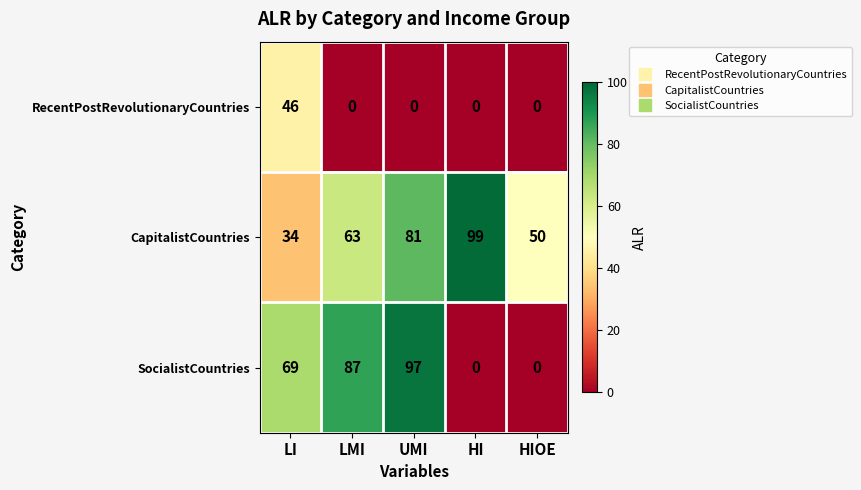

Reading right to left, what are all the values shown in this chart?

RecentPostRevolutionaryCountries: 0	0	0	0	46
CapitalistCountries: 50	99	81	63	34
SocialistCountries: 0	0	97	87	69